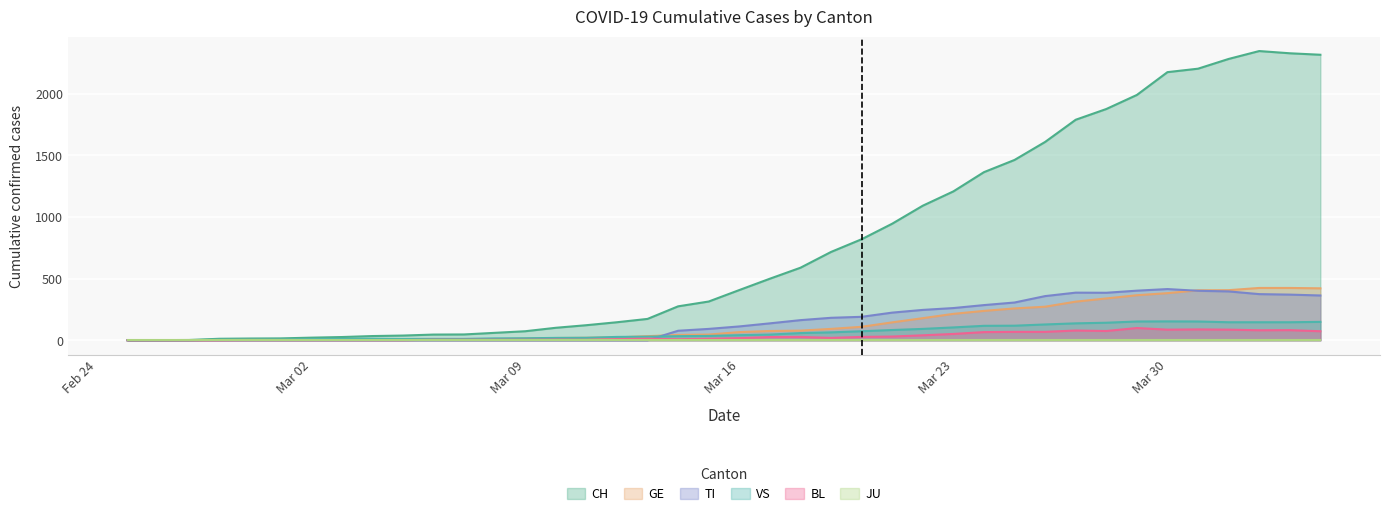

What is the sum of all CH values?

31521